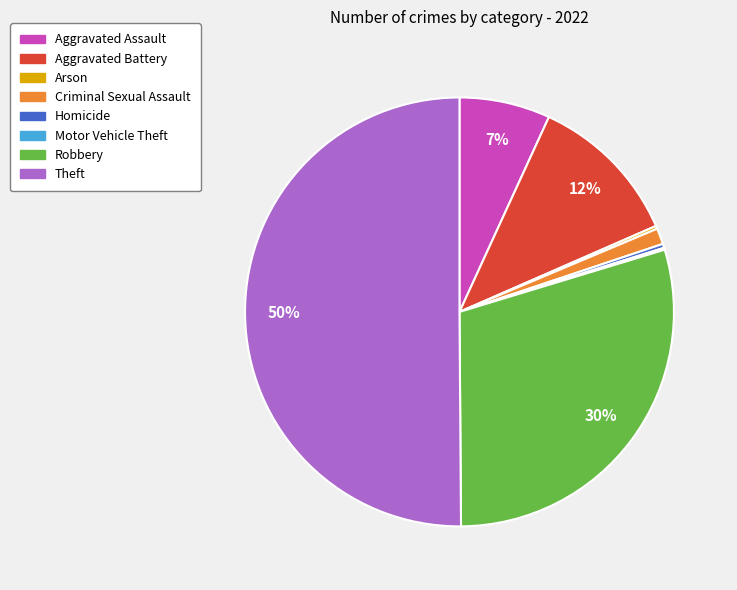

What is the majority slice?

Theft